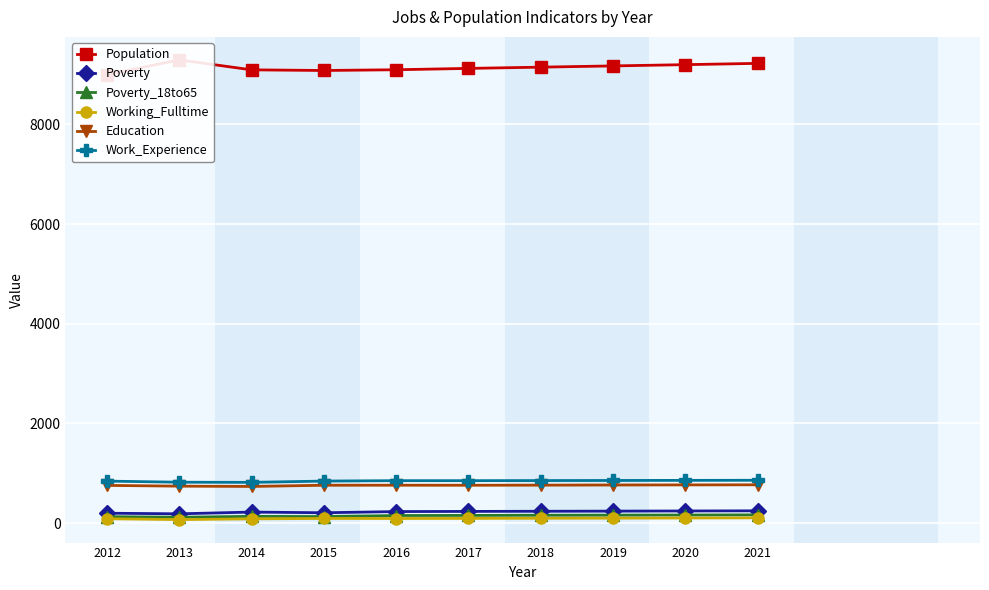

Reading right to left, transcribe all the data shown in this chart.

Population: 9225	9199	9174	9149	9124	9097	9082	9095	9295	9000
Poverty: 248	245	242	239	236	233	209	223	188	200
Poverty_18to65: 167	164	161	159	156	154	133	137	120	131
Working_Fulltime: 107	104	101	99	96	94	95	87	72	89
Education: 770	768	766	763	761	762	761	737	743	758
Work_Experience: 861	859	857	855	853	853	845	819	822	844